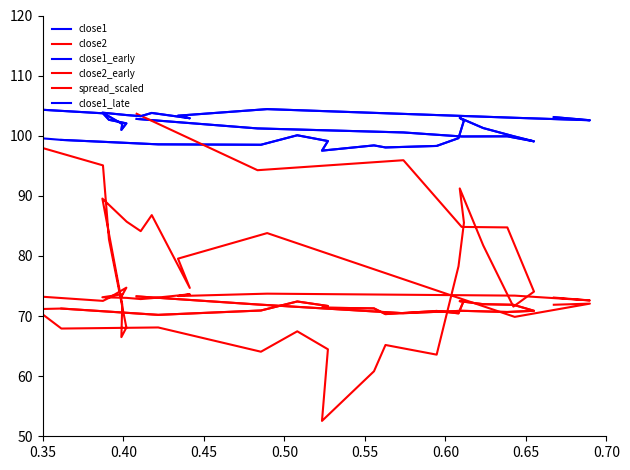

How many interior local peaks does the spread series have?

11